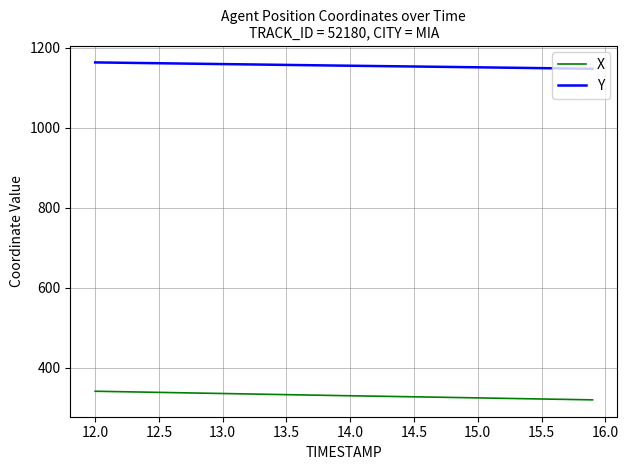

List the series in order of their peak value, lowest first.

X, Y